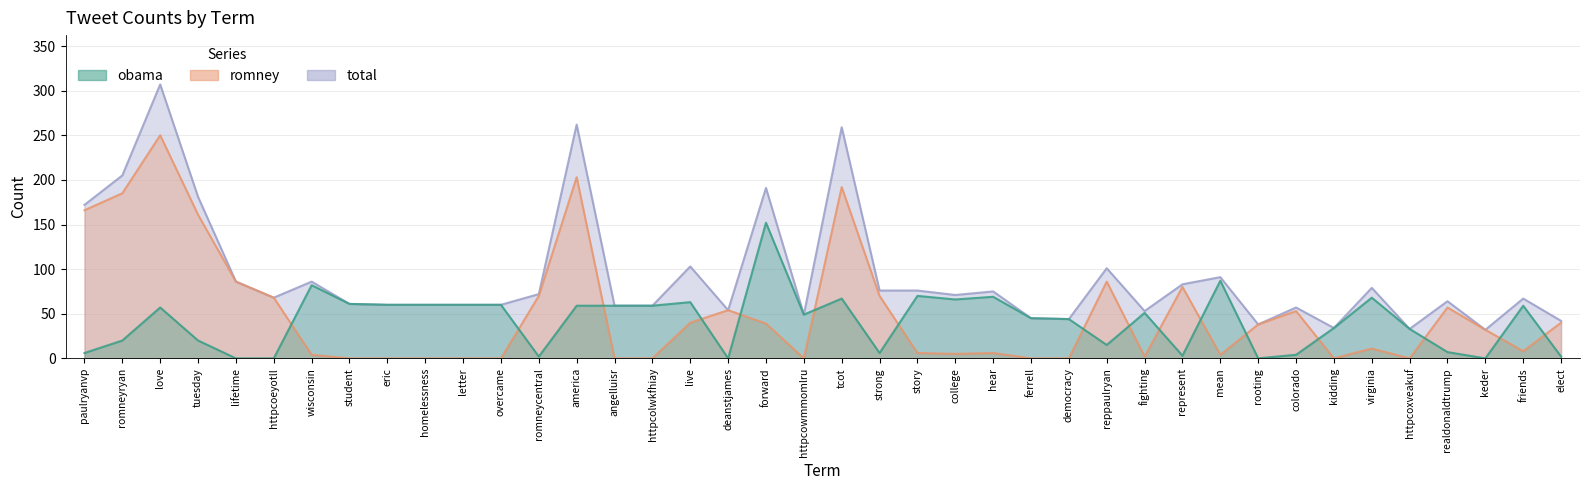

What is the label of the 26th point from the left?

ferrell